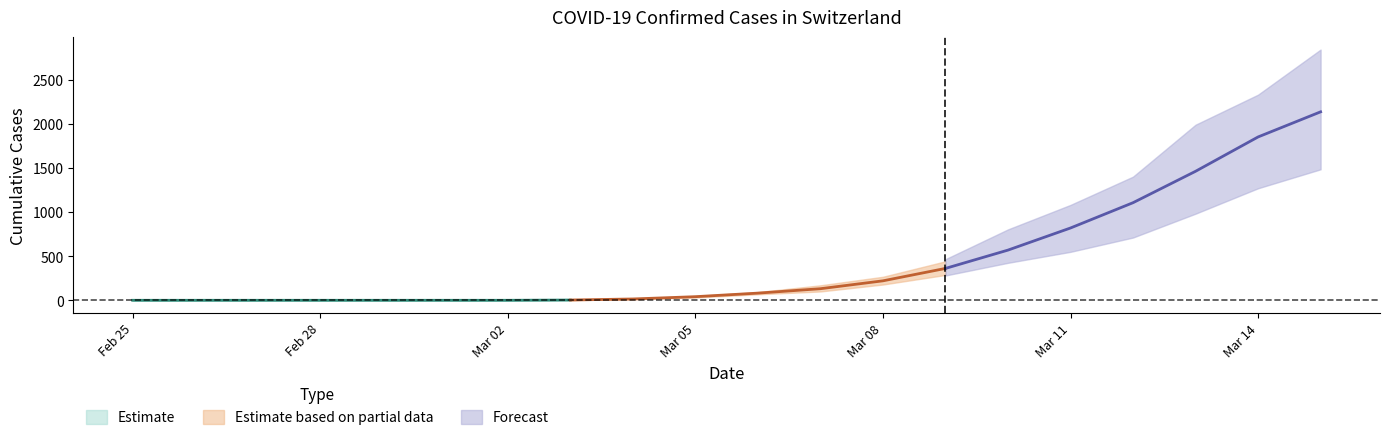

What is the label of the 11th point from the left?

2020-03-06